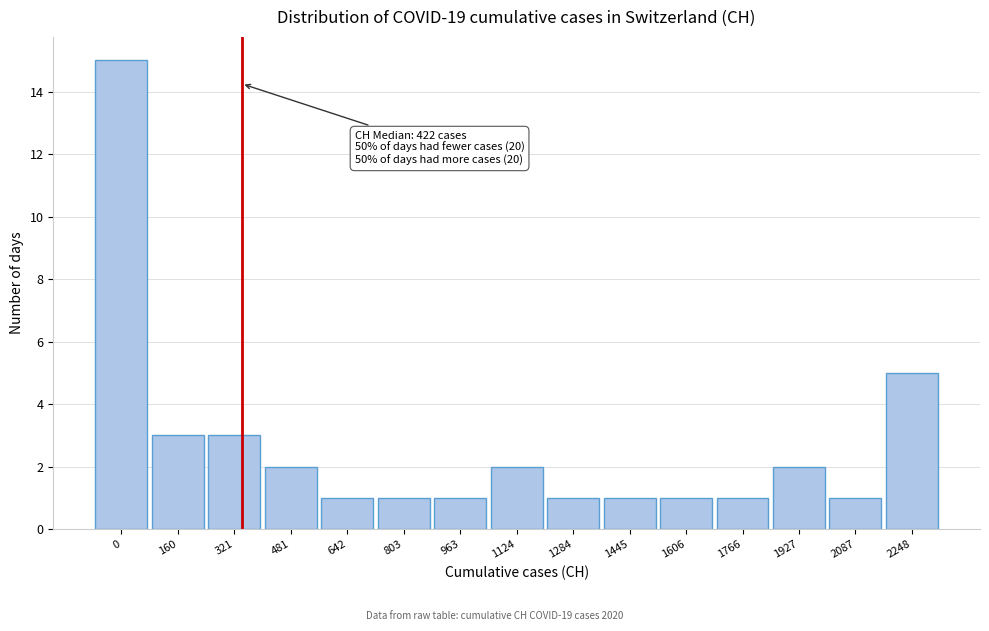

Reading right to left, what are all the values shown in this chart?

2248=5	2087=1	1927=2	1766=1	1606=1	1445=1	1284=1	1124=2	963=1	803=1	642=1	481=2	321=3	160=3	0=15